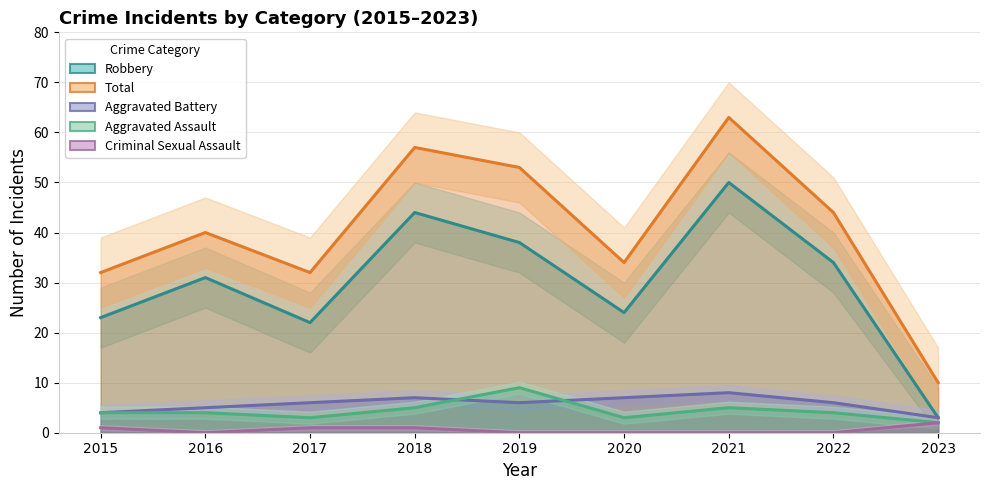

True or false: Aggravated Assault and Total intersect in this chart.

False